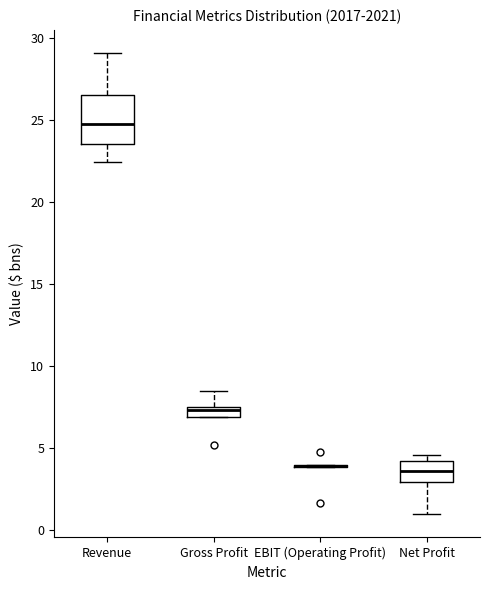

Comparing the boxes themselves (not the whiskers), which one is the tallest?

Revenue